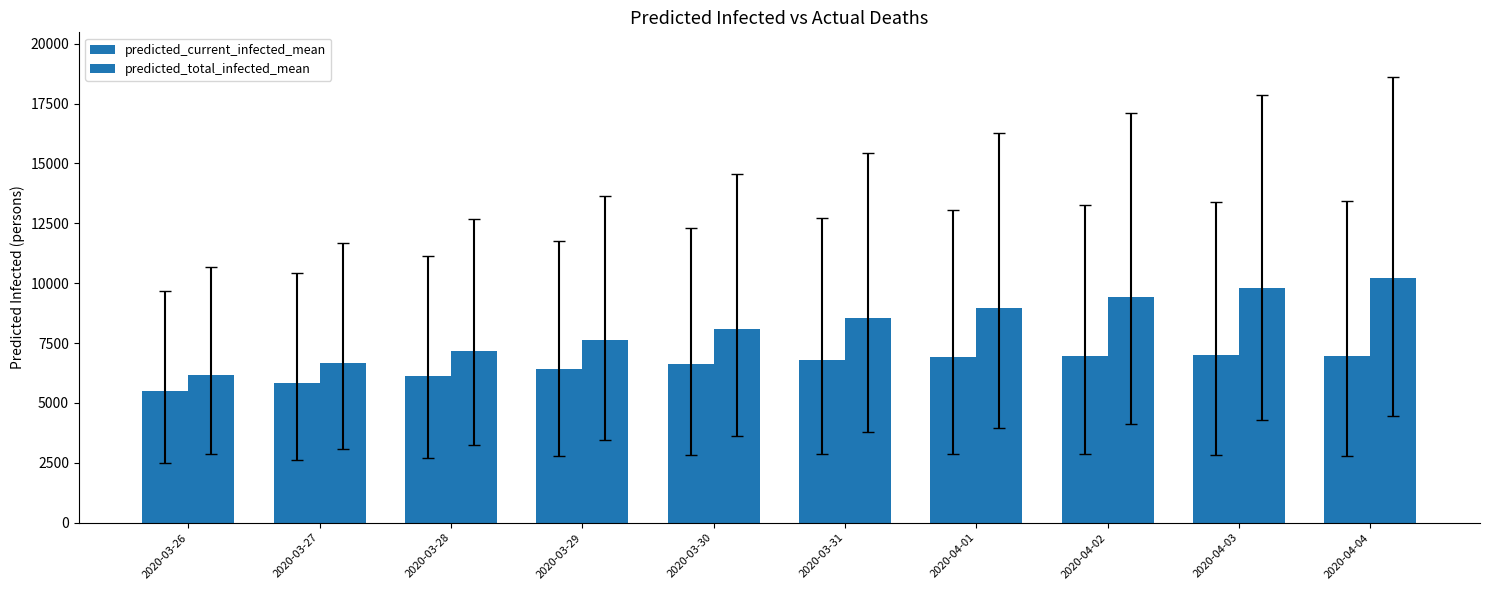

Which label corresponds to the smallest value in the chart?

2020-03-26